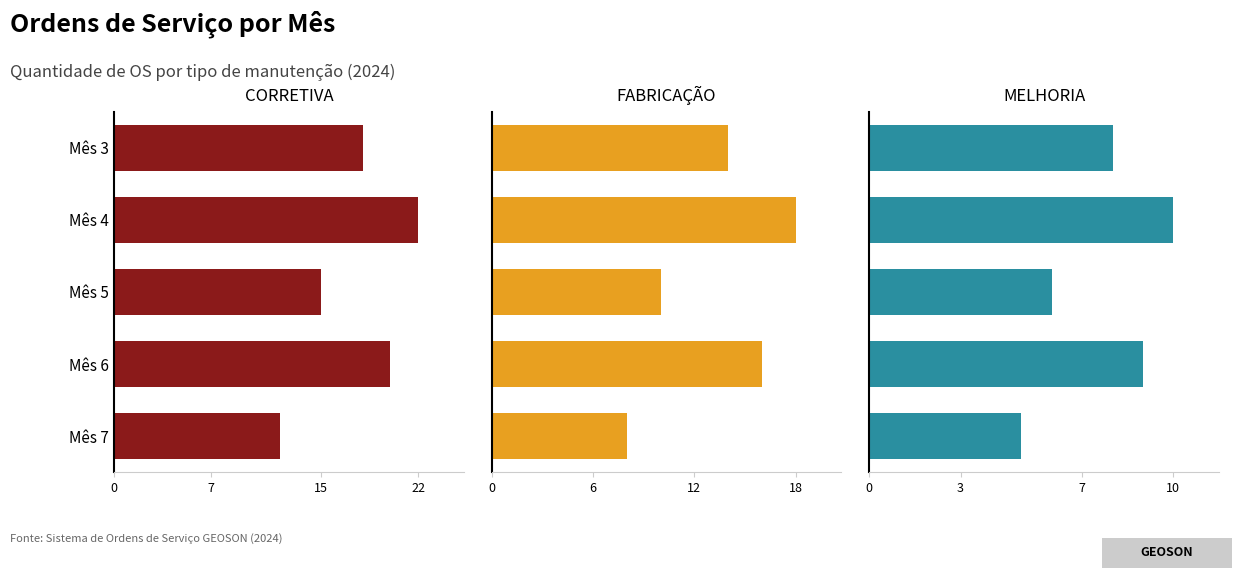

List the series in order of their peak value, highest first.

CORRETIVA, FABRICAÇÃO, MELHORIA